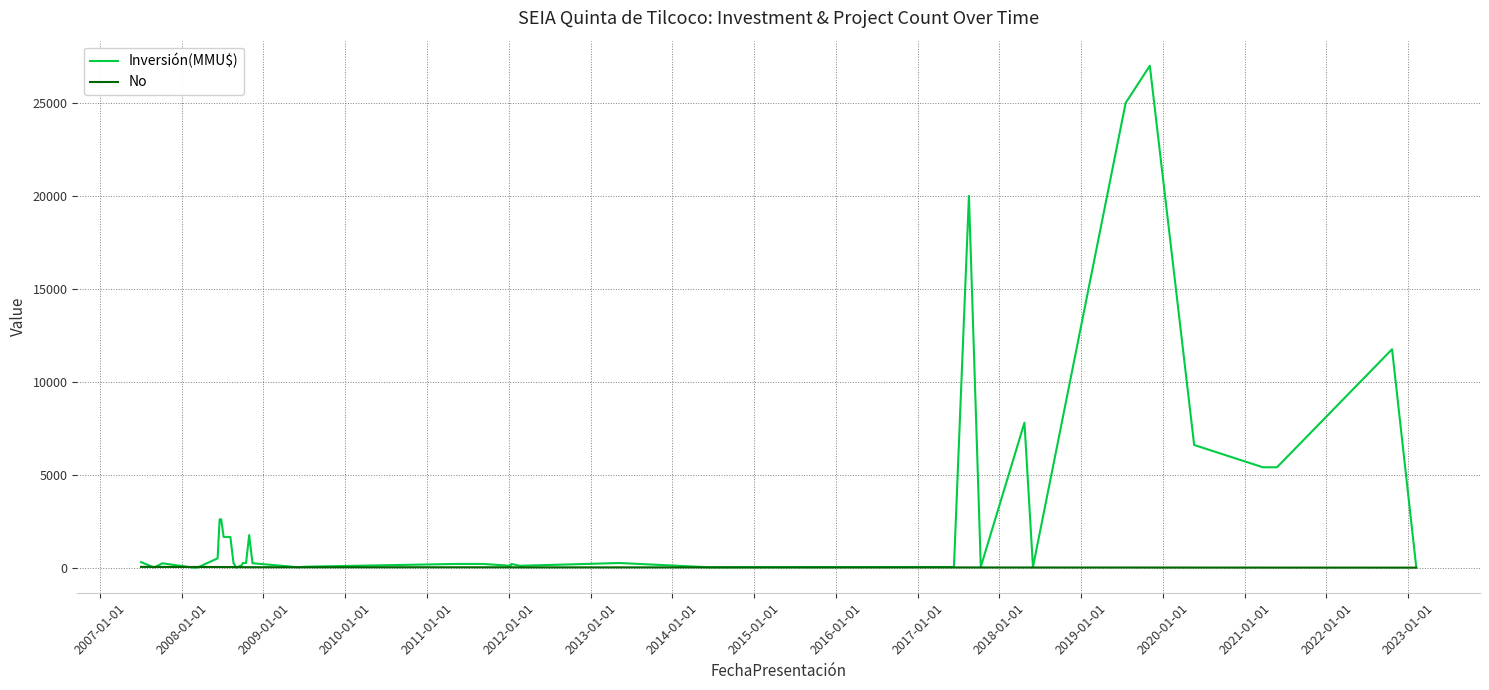

How many lines are shown in the chart?

2